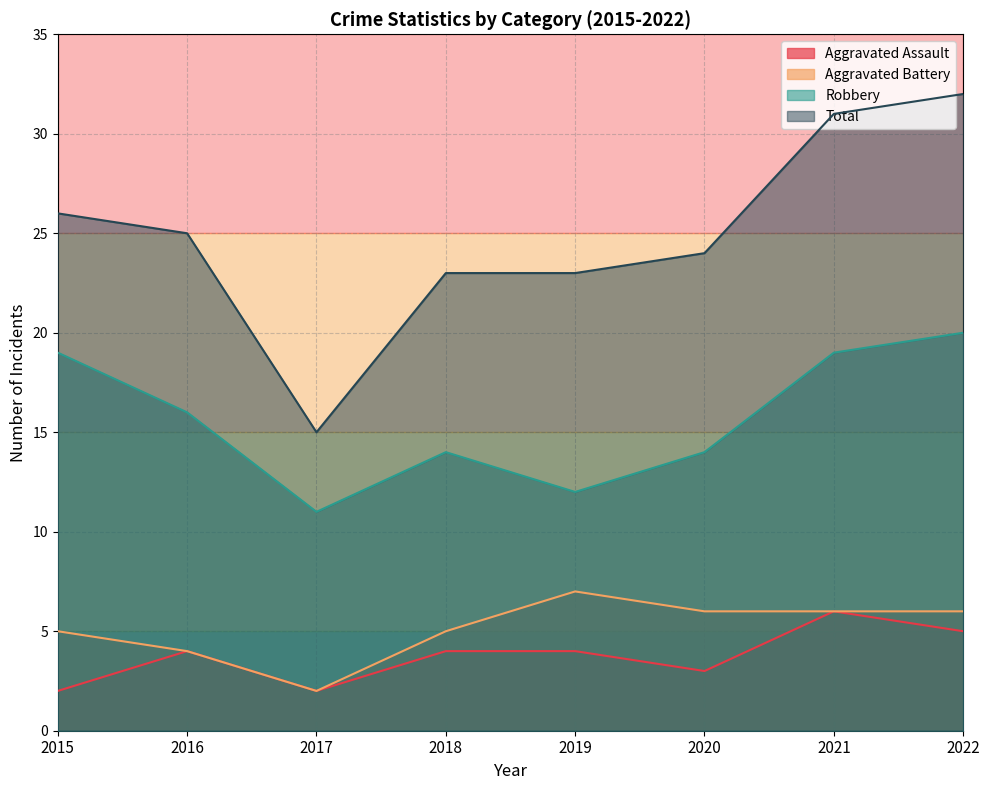

At which category does Aggravated Assault reach its first local peak?

2016